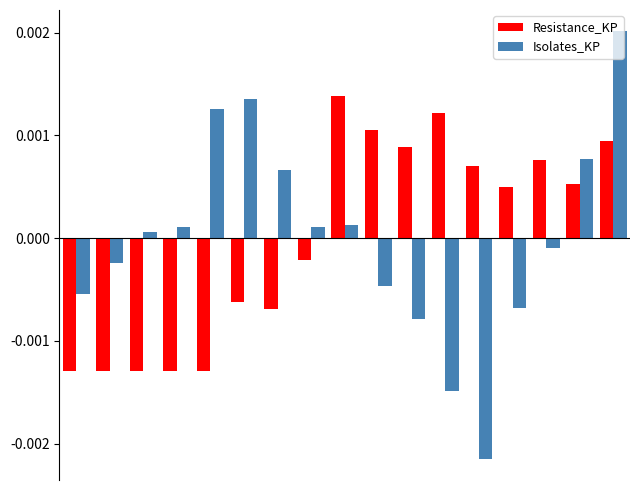

At how many categories does at least one series exceed 0?

15